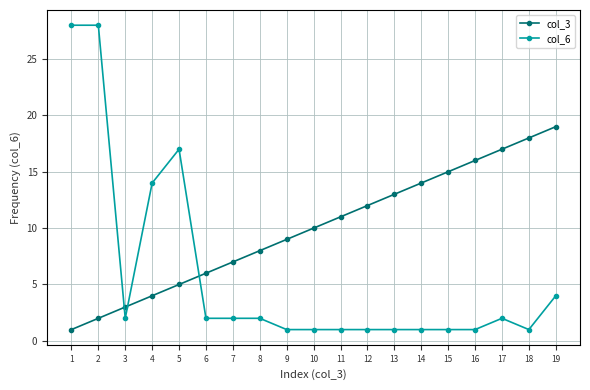

What are all the series names shown in the legend?

col_3, col_6